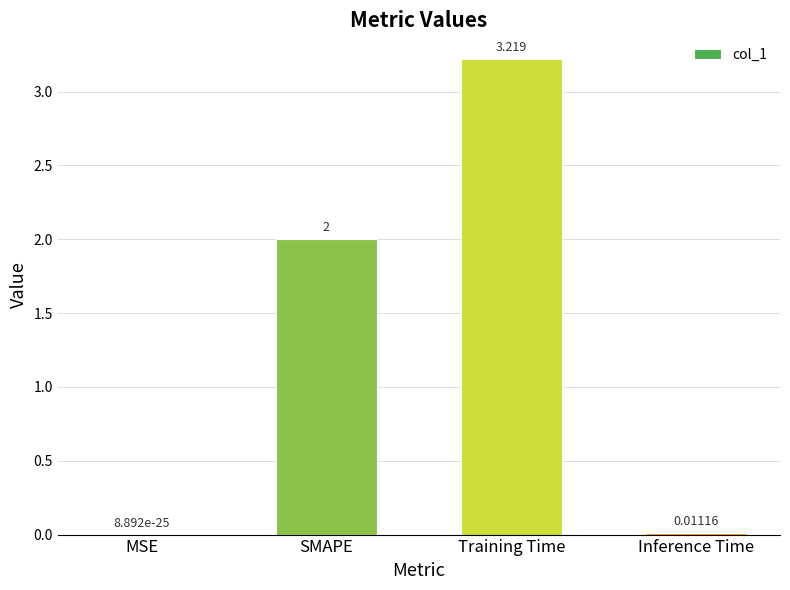

Are the bars horizontal?

No